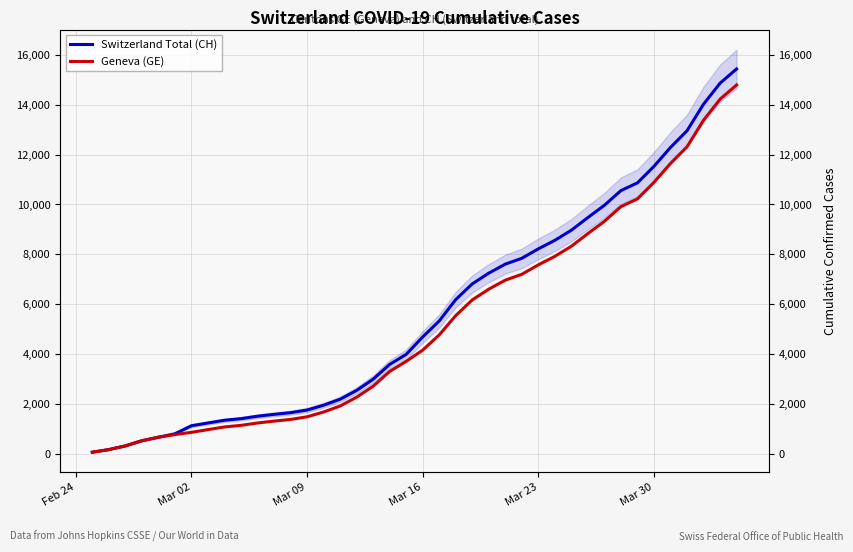

What is the highest value of the Switzerland Total (CH) series?

15433